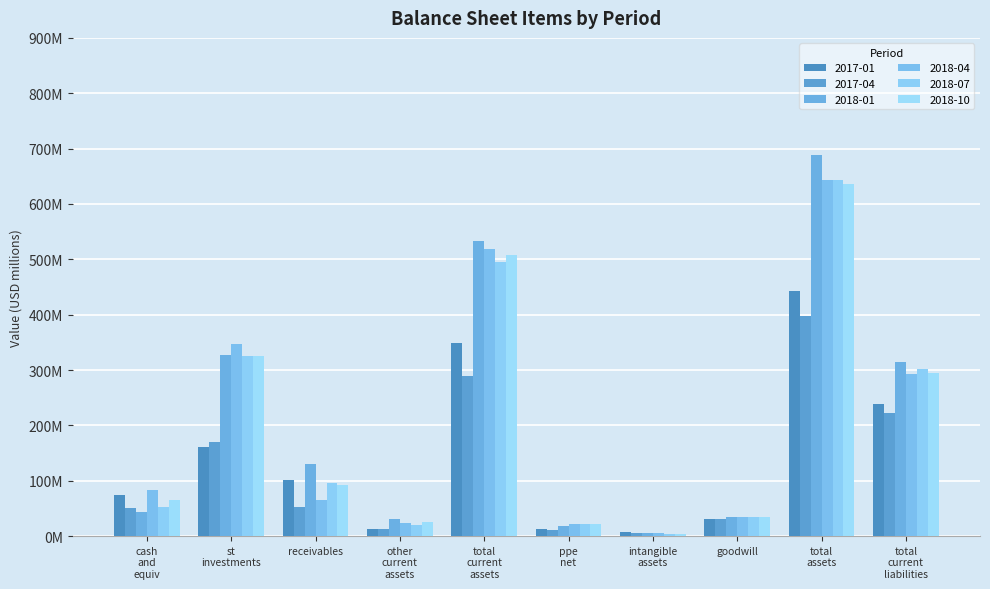

Are the bars grouped side by side (vs. stacked)?

Yes